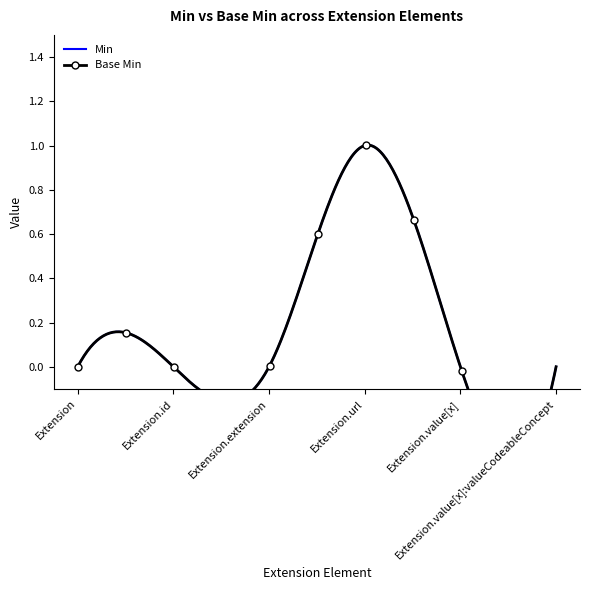

How many data points in Min are above 0?

1